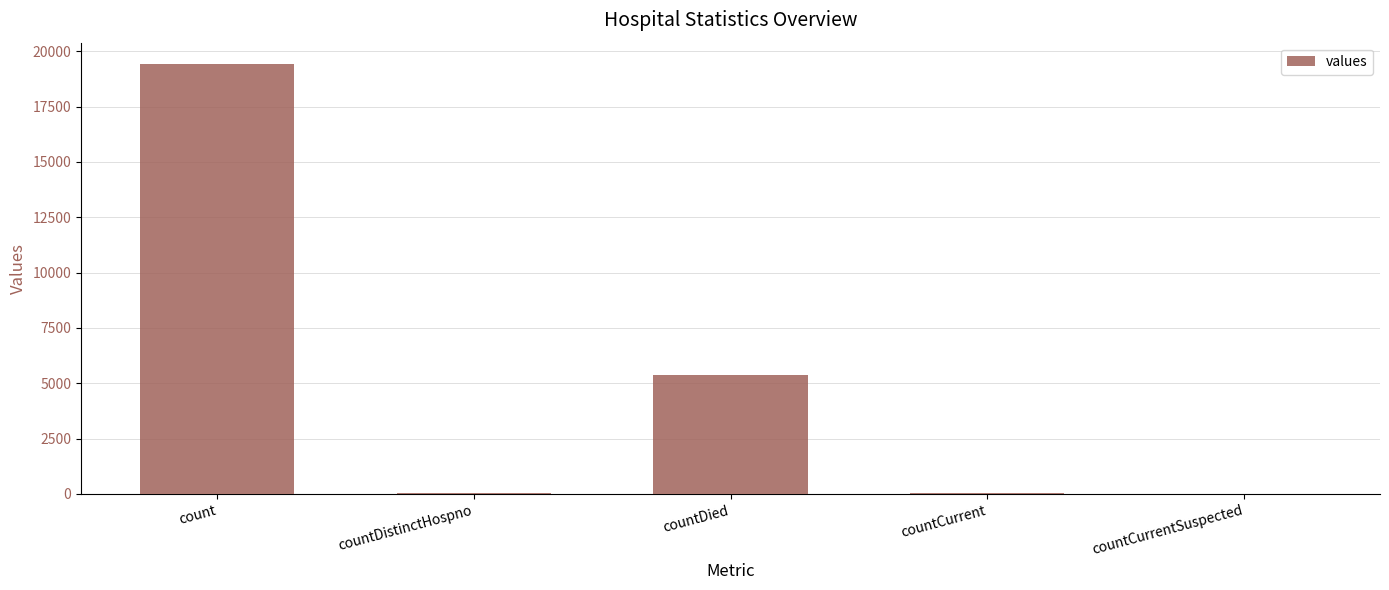

Which has a higher value, countCurrent or countDied?

countDied